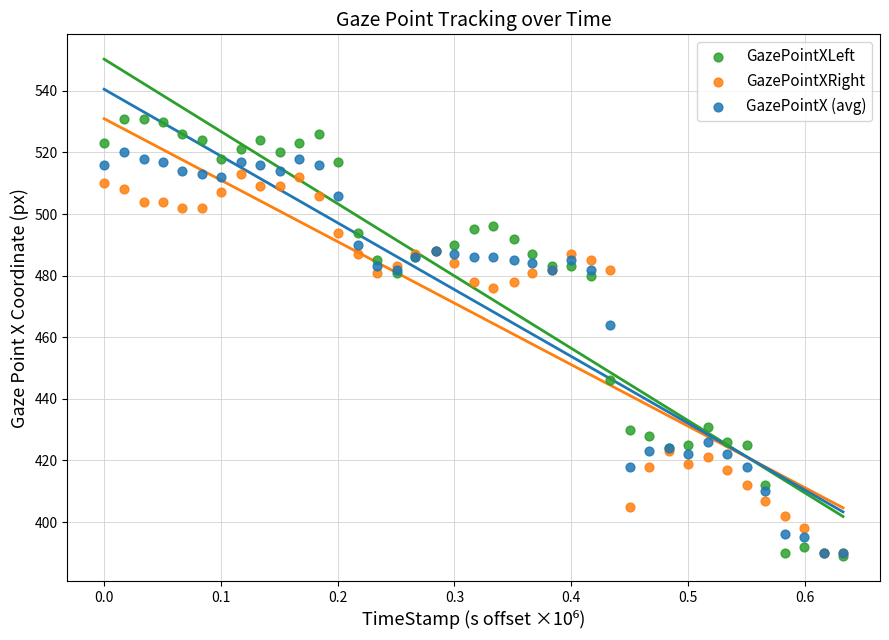

In the GazePointXRight series, what Y value is closest to 451?

476